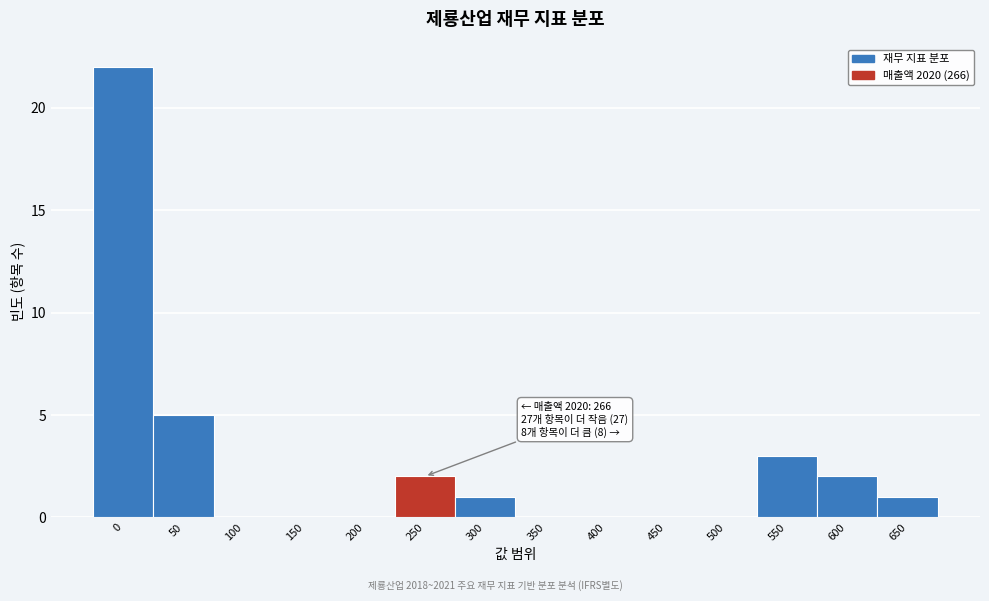

Reading left to right, what are all the values shown in this chart?

0=22	50=5	100=0	150=0	200=0	250=2	300=1	350=0	400=0	450=0	500=0	550=3	600=2	650=1